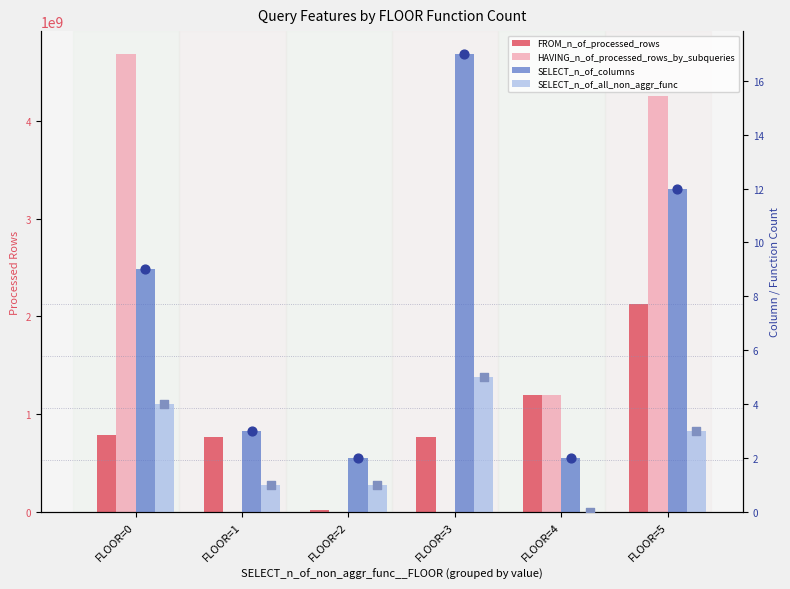

What is the total value across all series at FLOOR=0?

5467265537